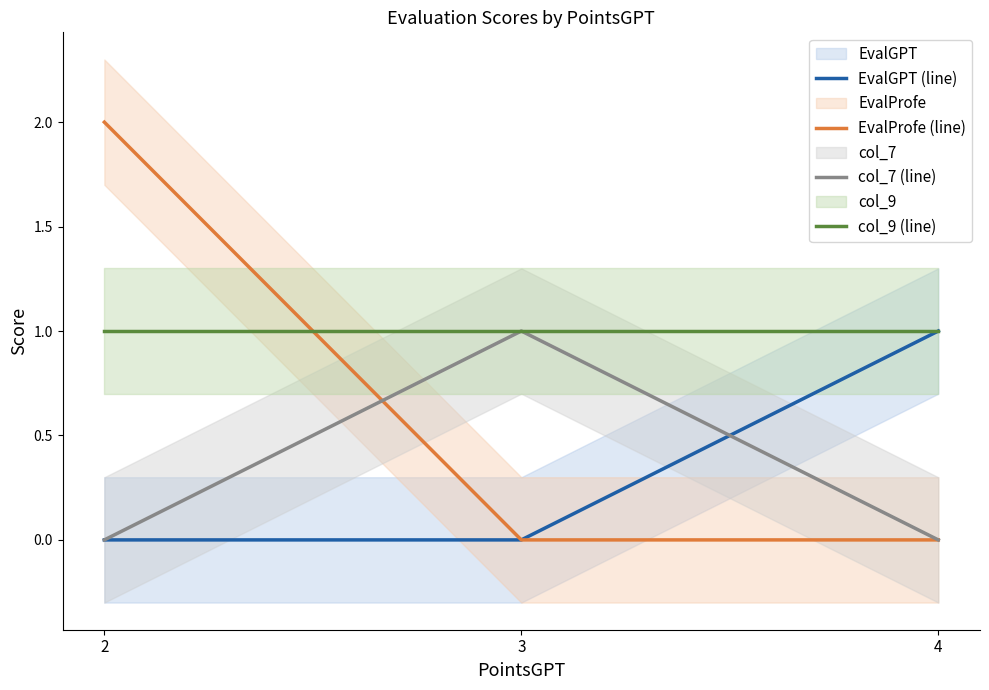

How many EvalProfe (line) values are between 0 and 2?

3